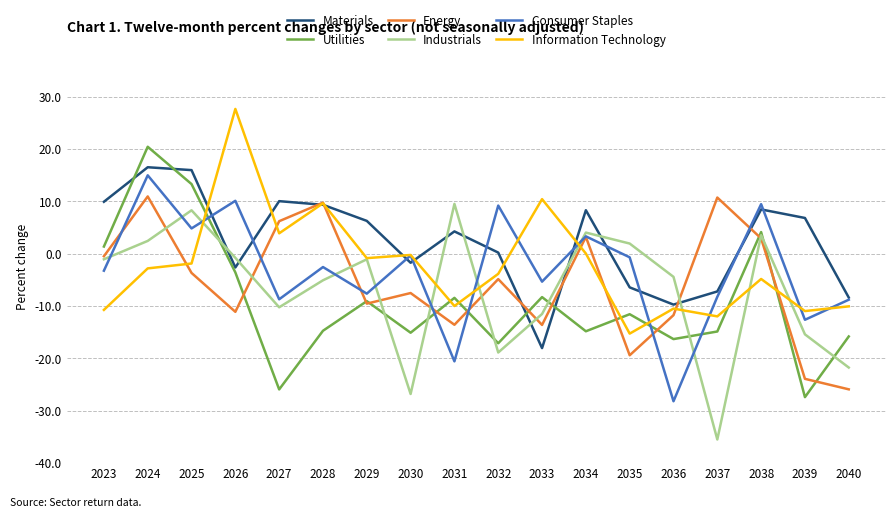

At 2032, list the series in order from largest to smallest.

Consumer Staples, Materials, Information Technology, Energy, Utilities, Industrials